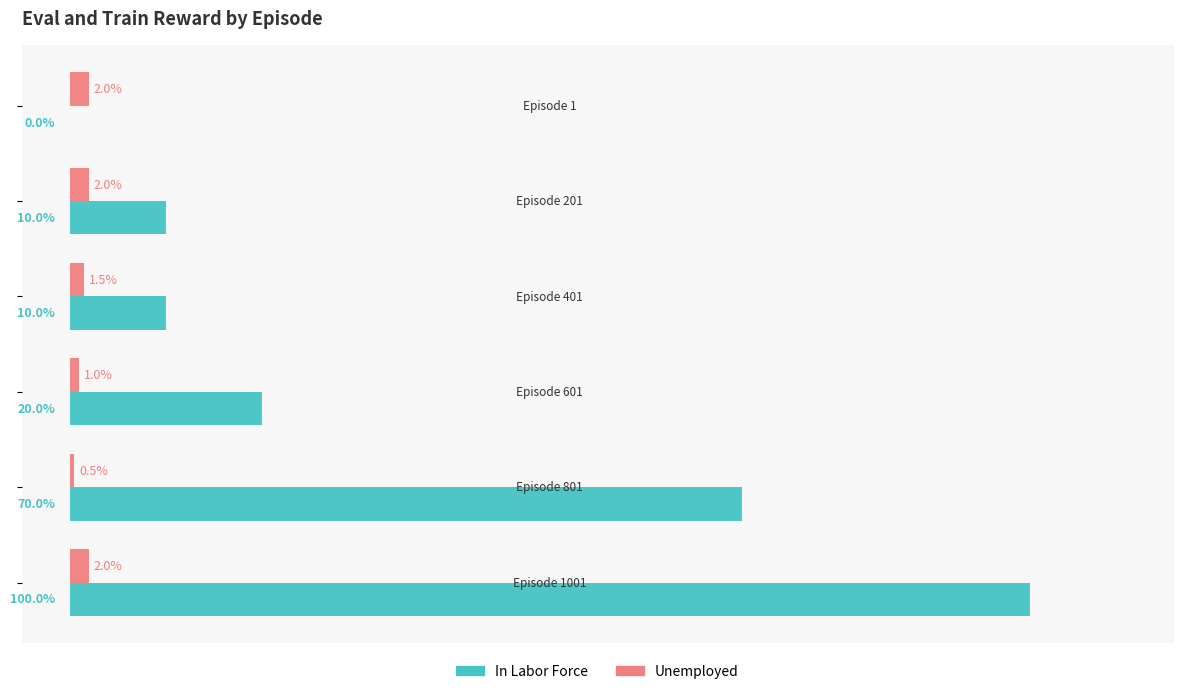

Which series has the largest total across all categories?

In Labor Force